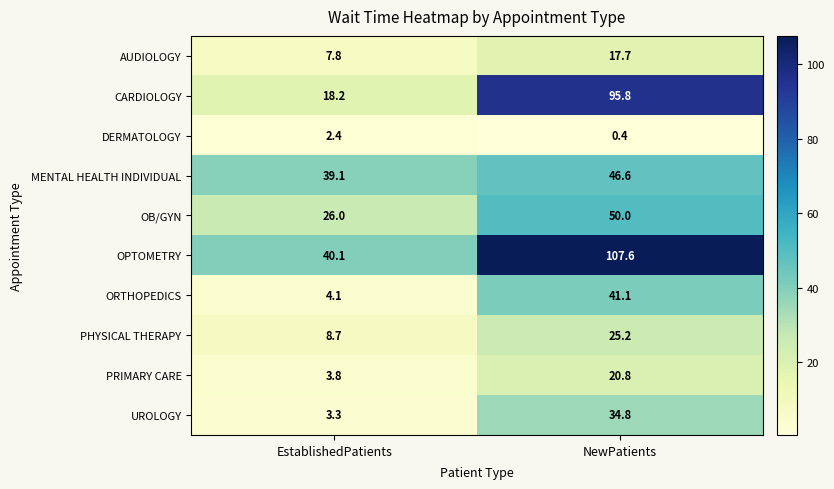

What is the maximum value shown in the chart?

107.6